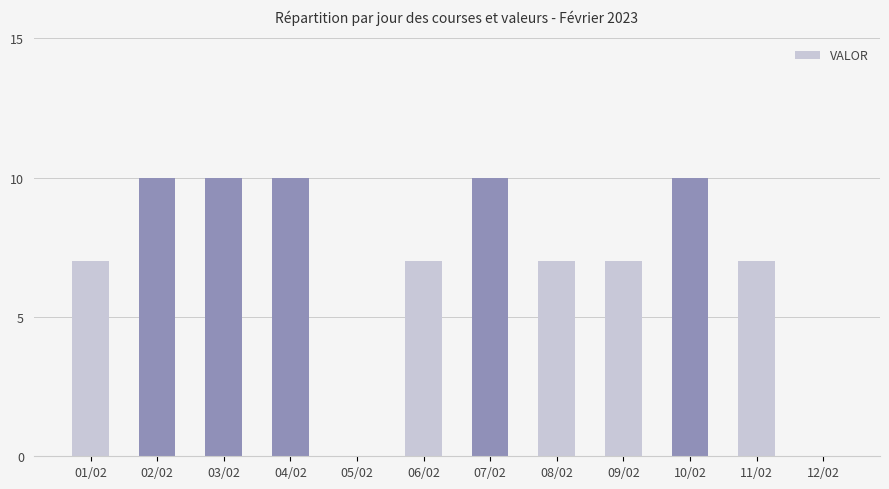

How many series are shown in this chart?

1